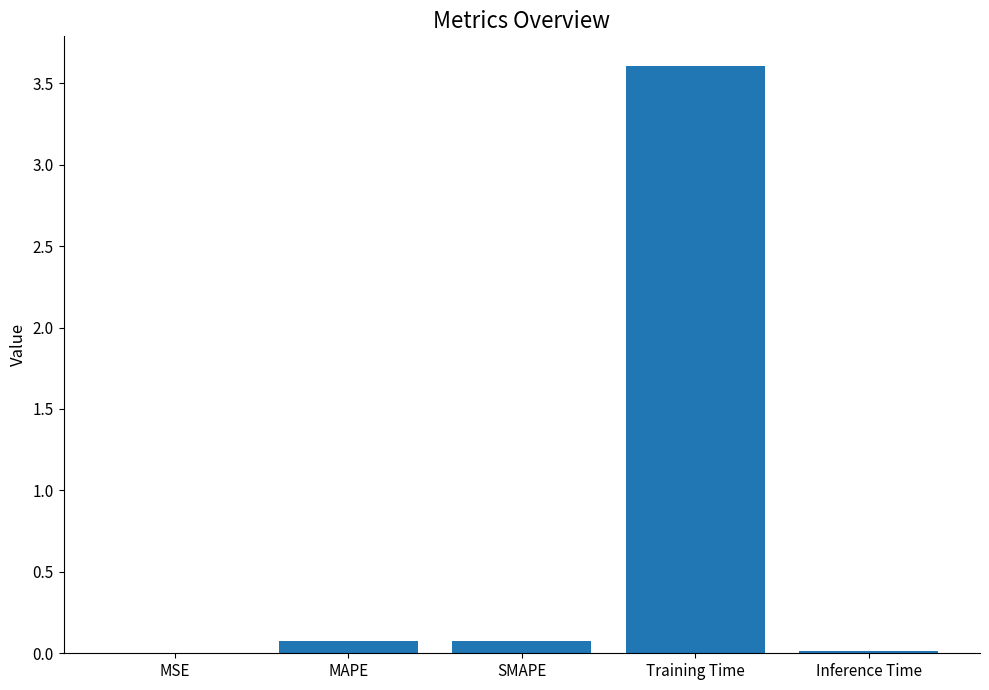

Is it true that the value at Training Time is 3.6?

True